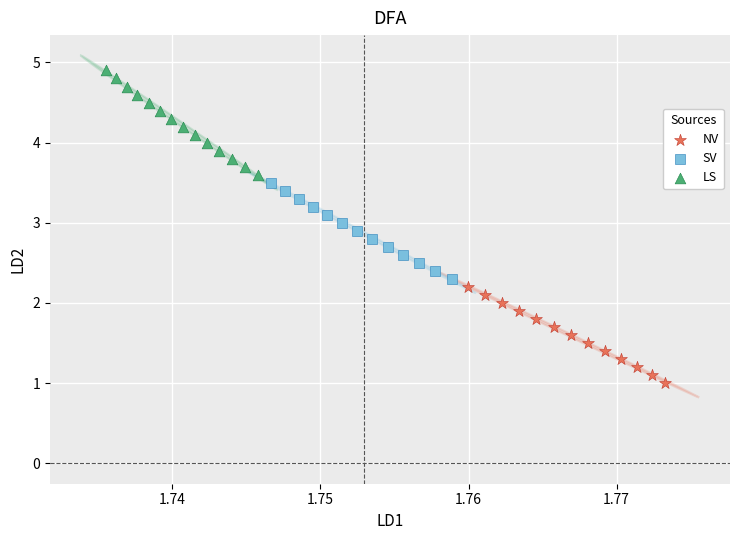

Which series reaches the minimum Y coordinate?

NV